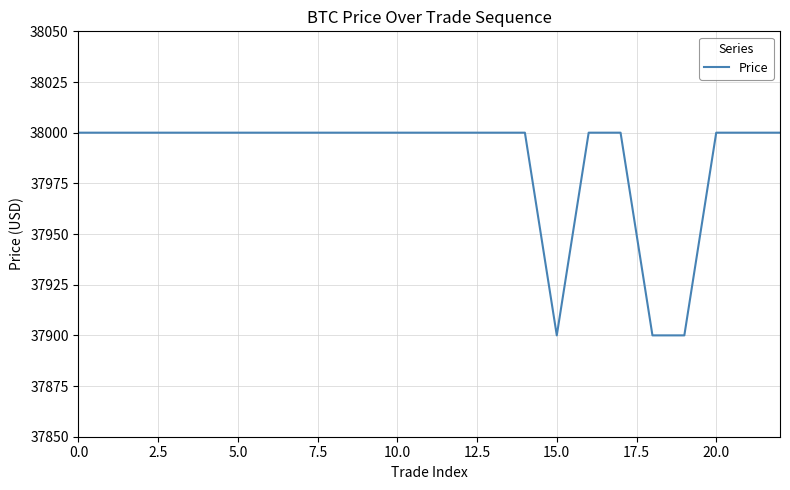

What is the greatest value displayed?

38000